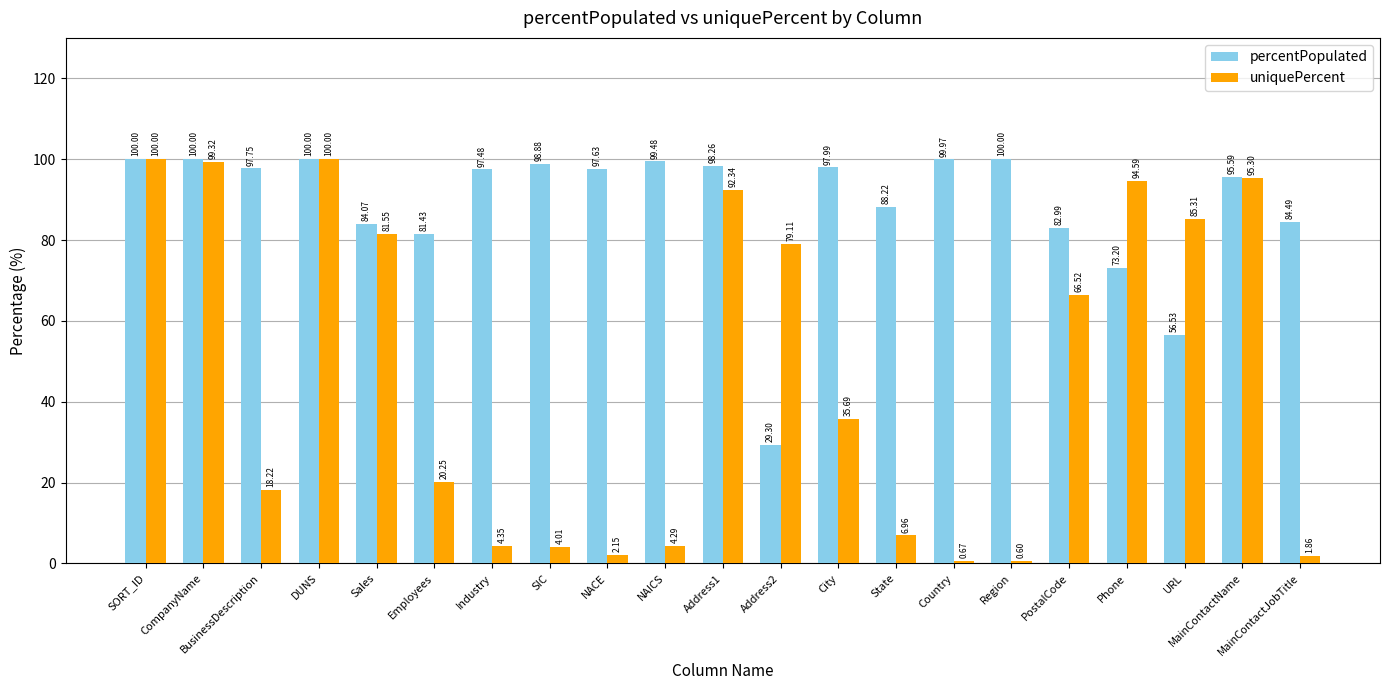

How many groups of bars are there?

21